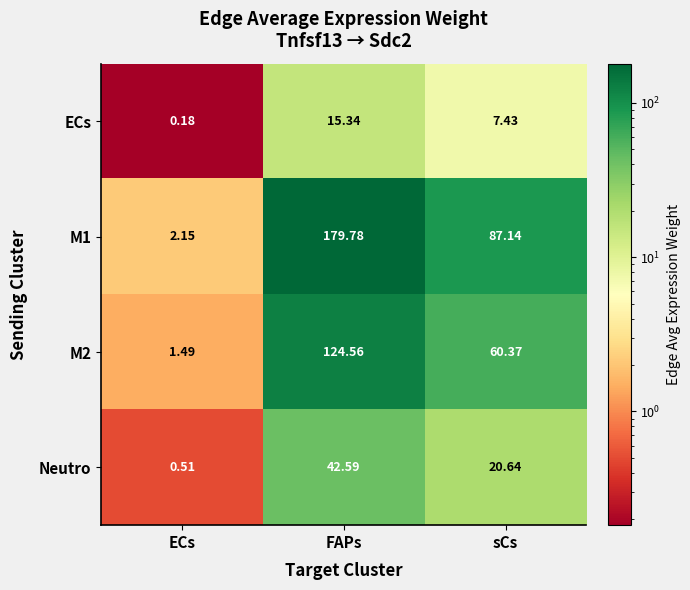

Which label corresponds to the largest value in the chart?

FAPs